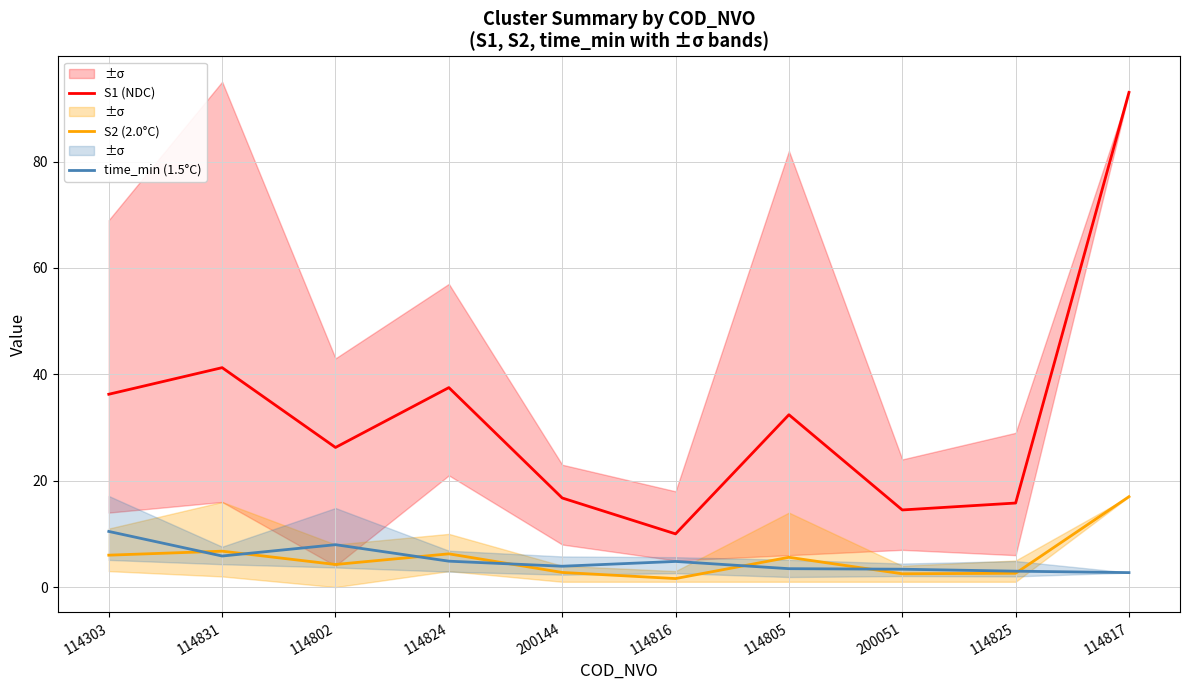

Where is the first local maximum for S1 (NDC)?

114831